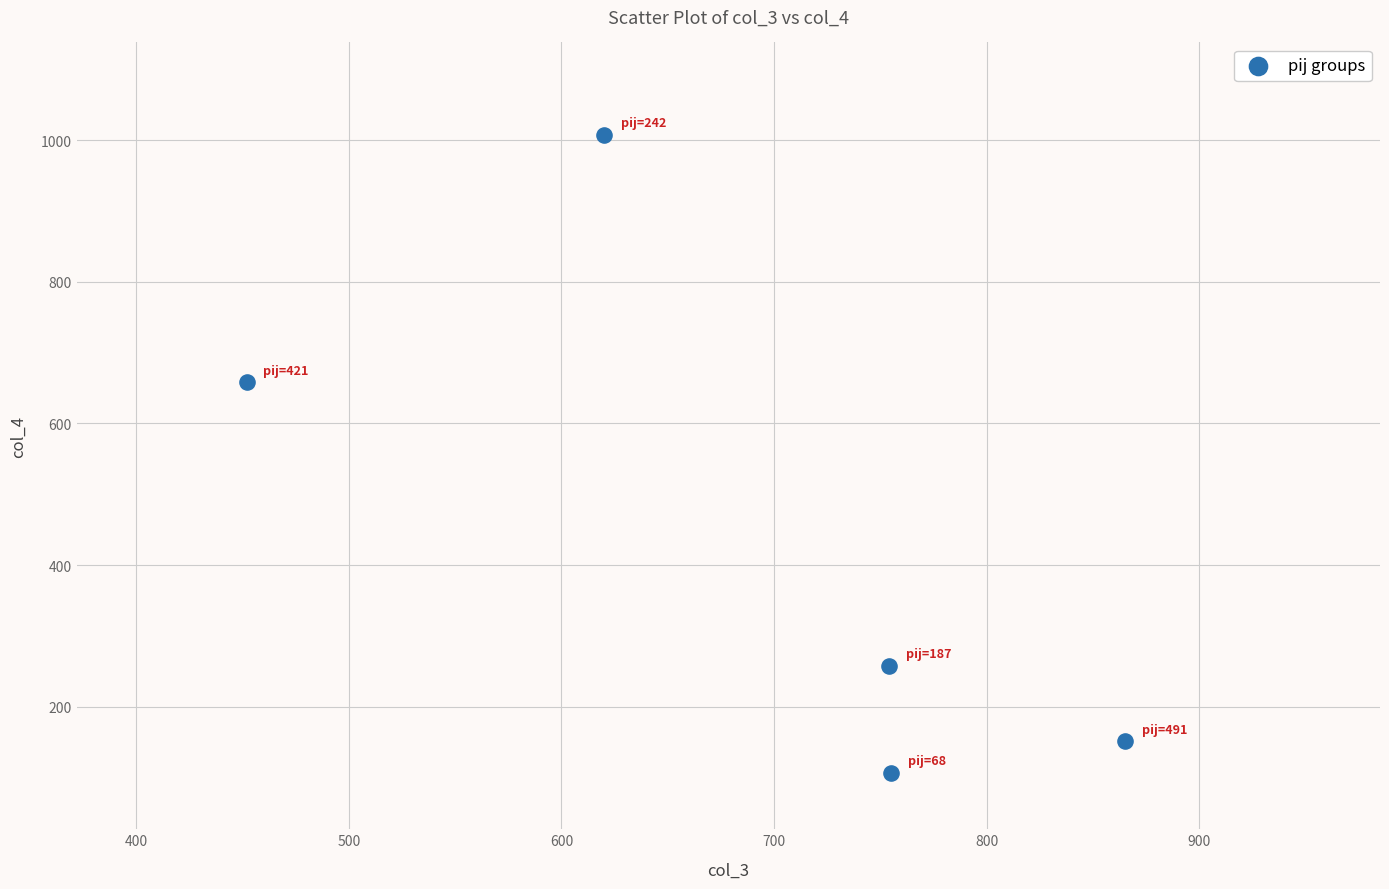

What is the average X value?

689